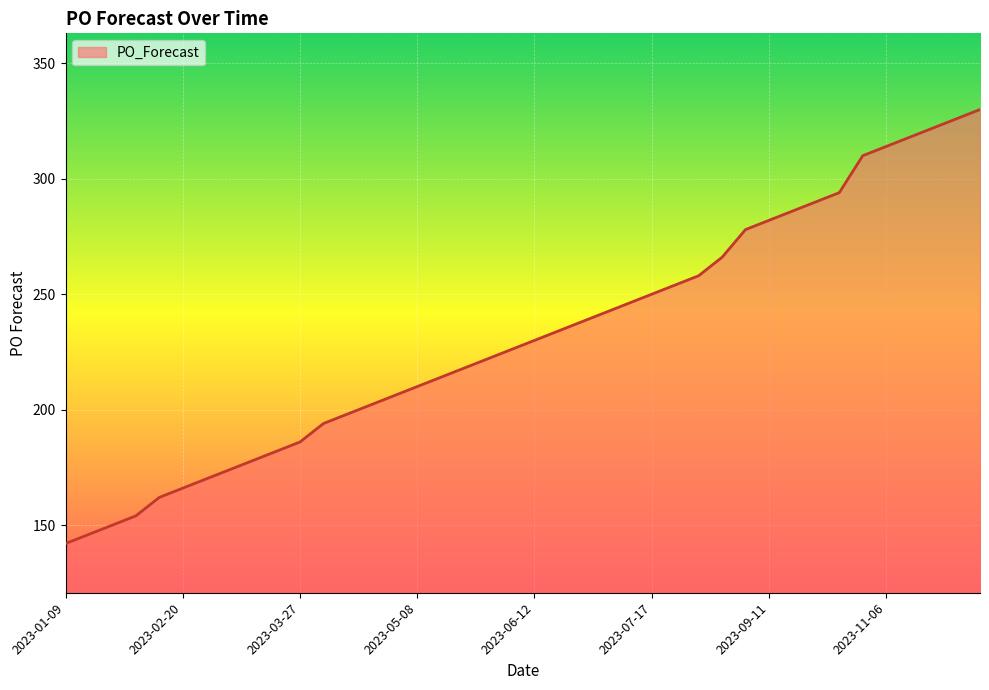

How many values are below 230?

20